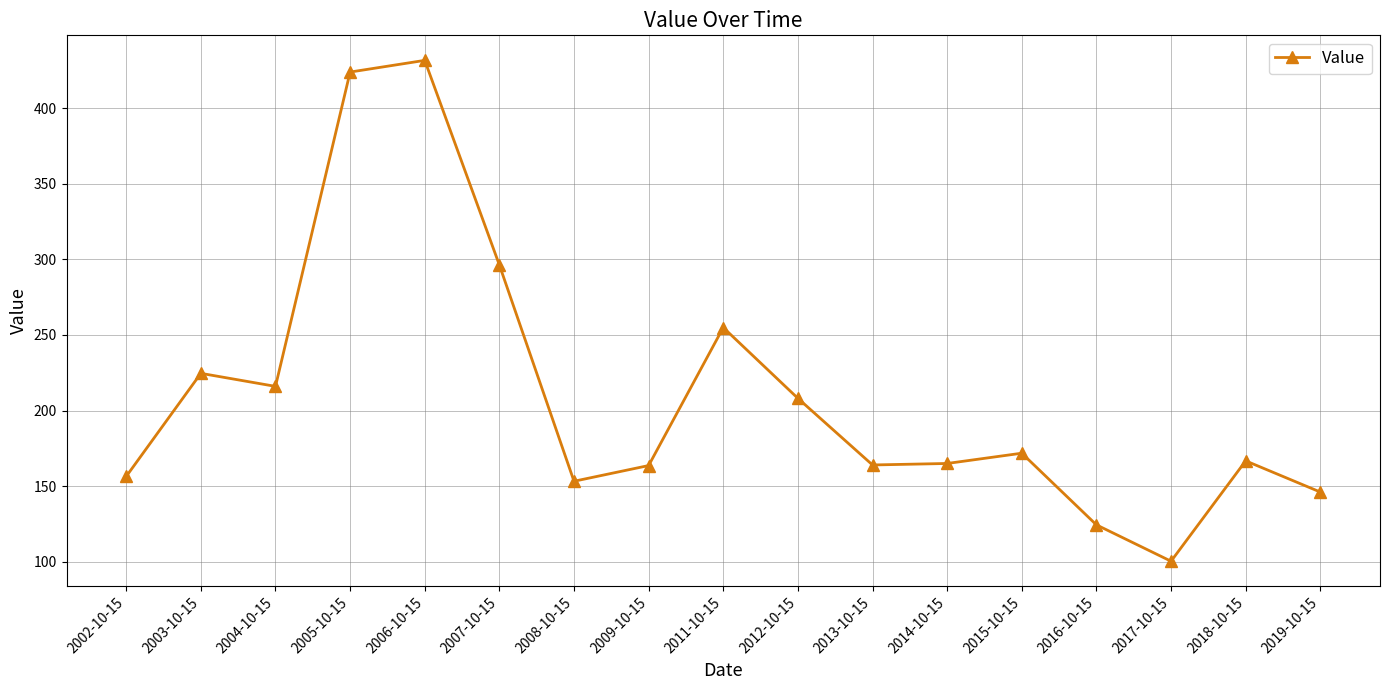

Count the number of values greater than 166.

9